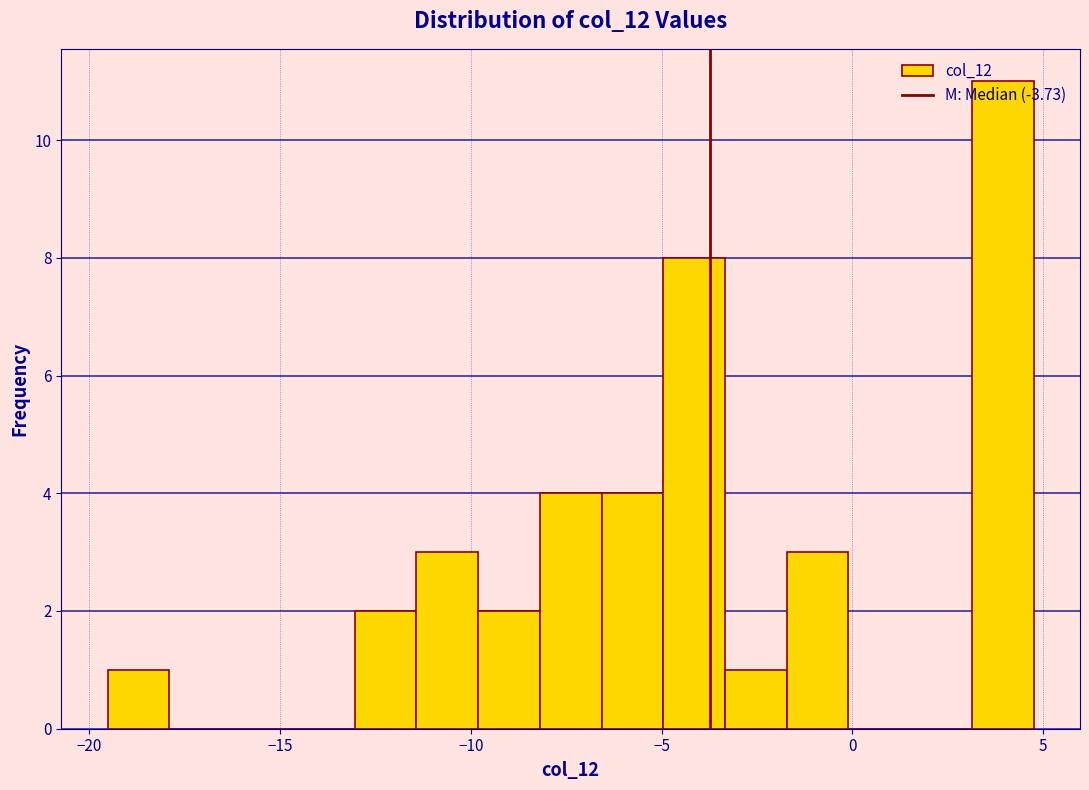

Around what value on the x-axis is the tallest bar? Give the approximate position of its centre, as read against the axis.

4.0